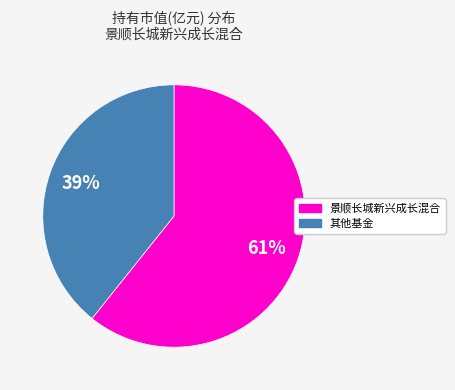

Approximately how many times larger is the value at 其他基金 compared to 景顺长城新兴成长混合?

0.6